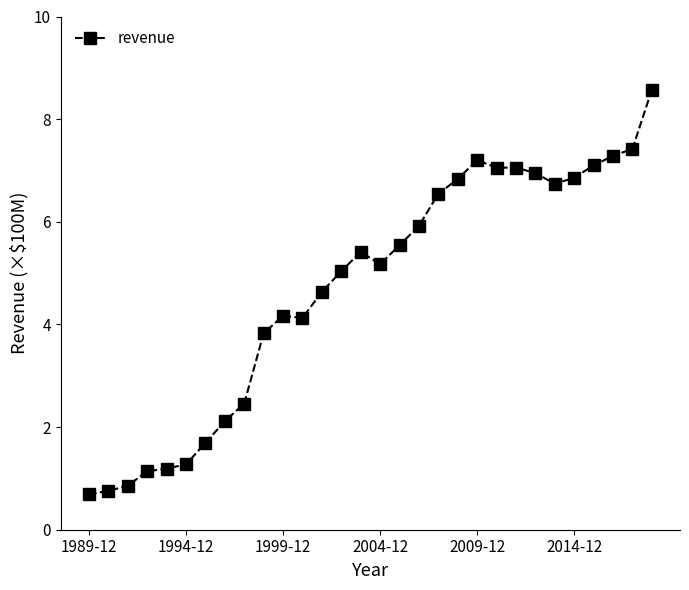

True or false: there are more than 2 points higher than both neighbors.

True